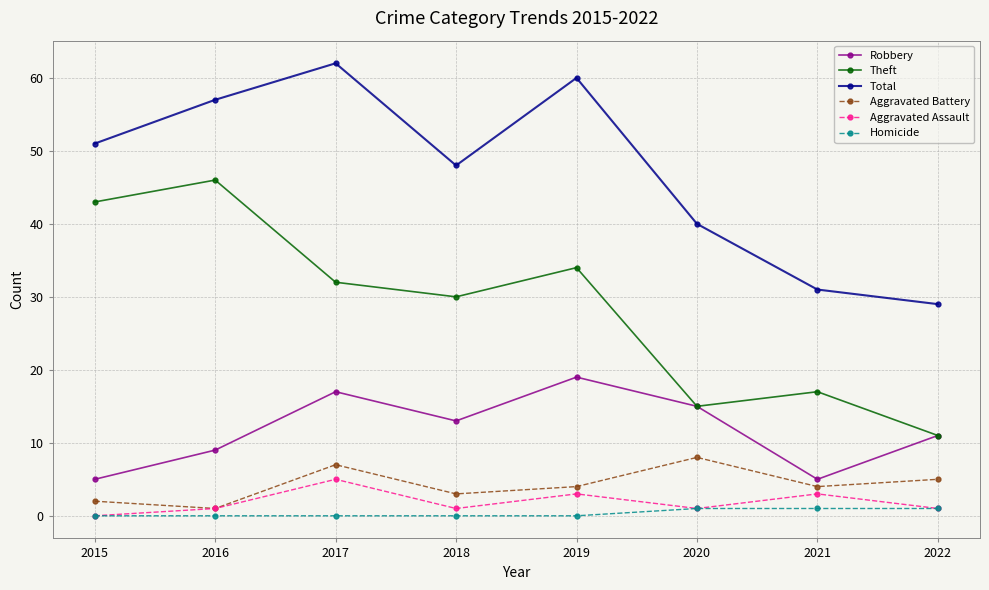

Which series has the largest total across all categories?

Total